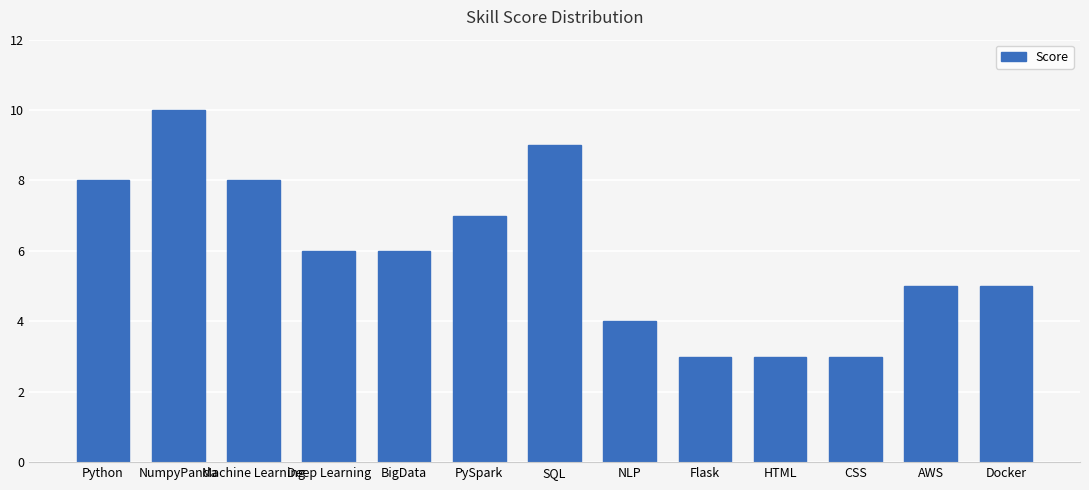

What is the value of the 5th bar from the left?

6